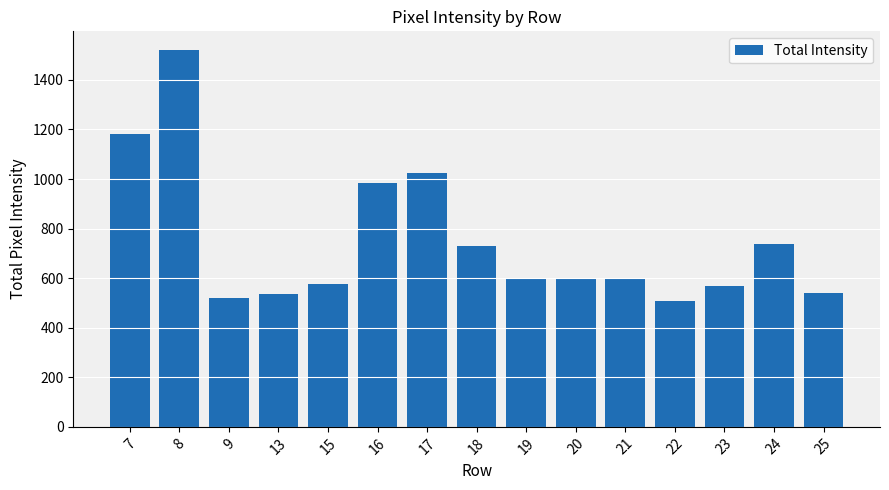

What is the sum of the values at 24 and 9?

1257